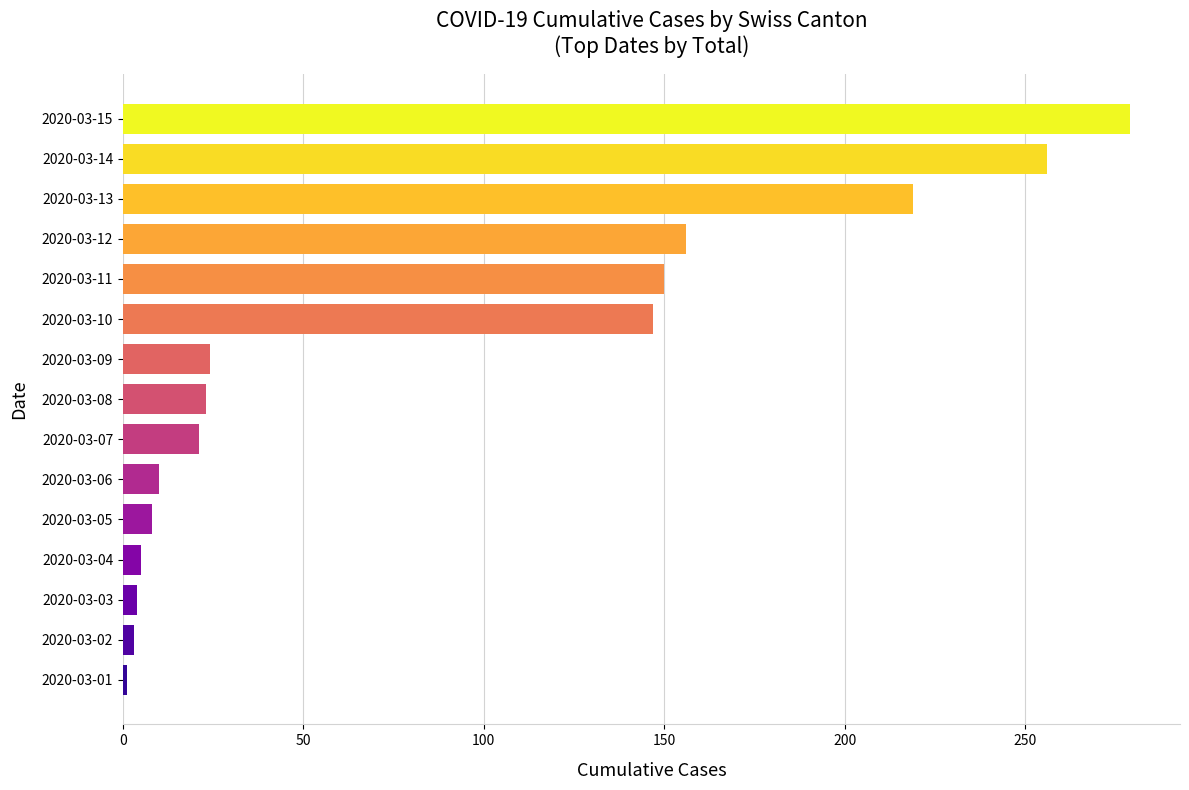

Is it true that the value at 2020-03-09 is 10?

False